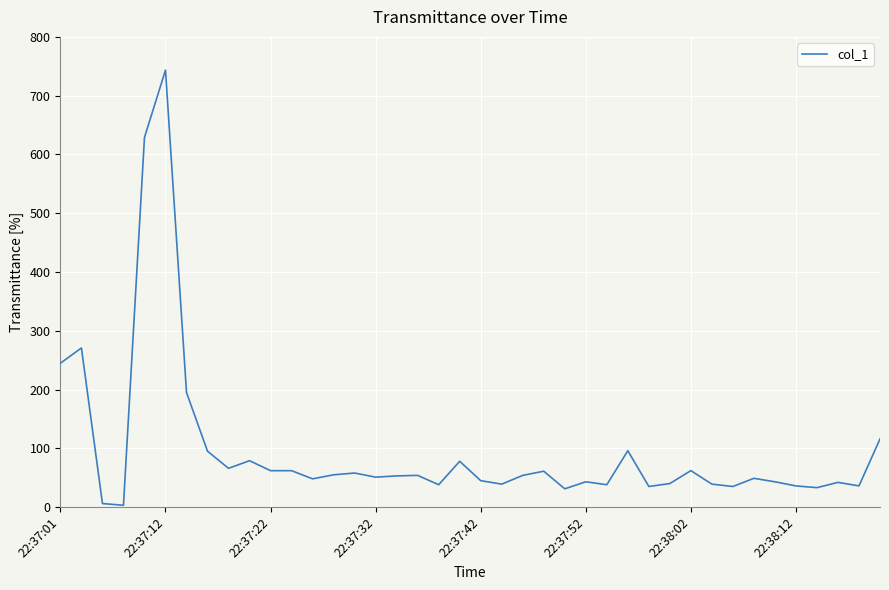

What is the difference between the maximum and minimum values?

740.5